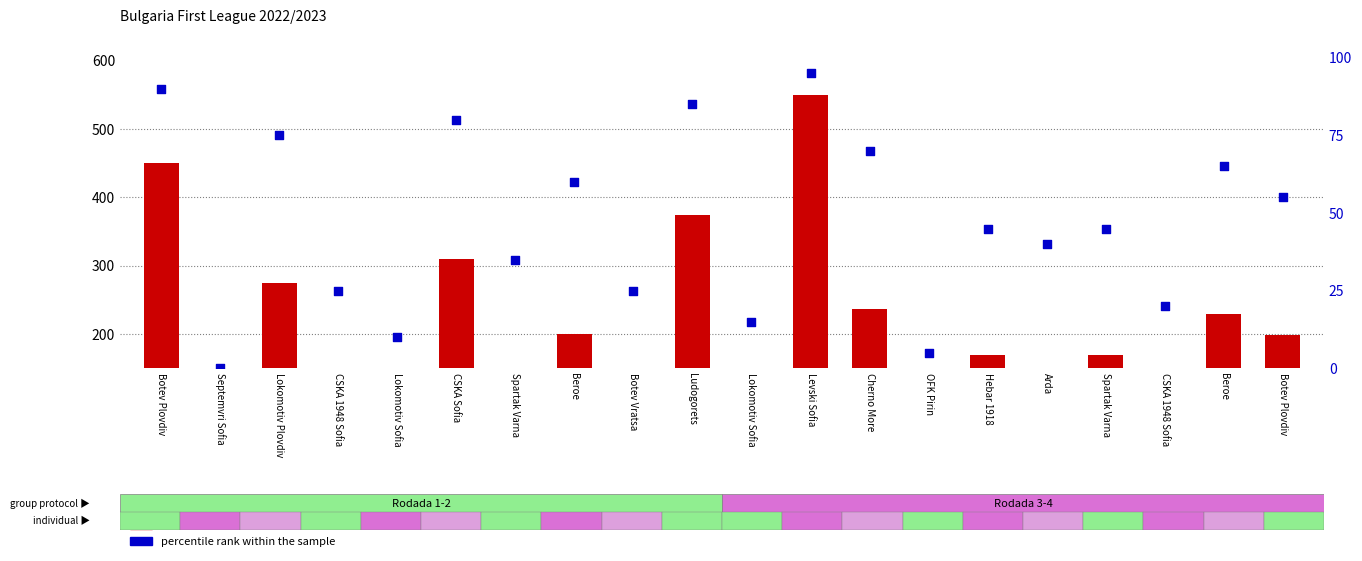

Which series has the widest spread of Y values?

count